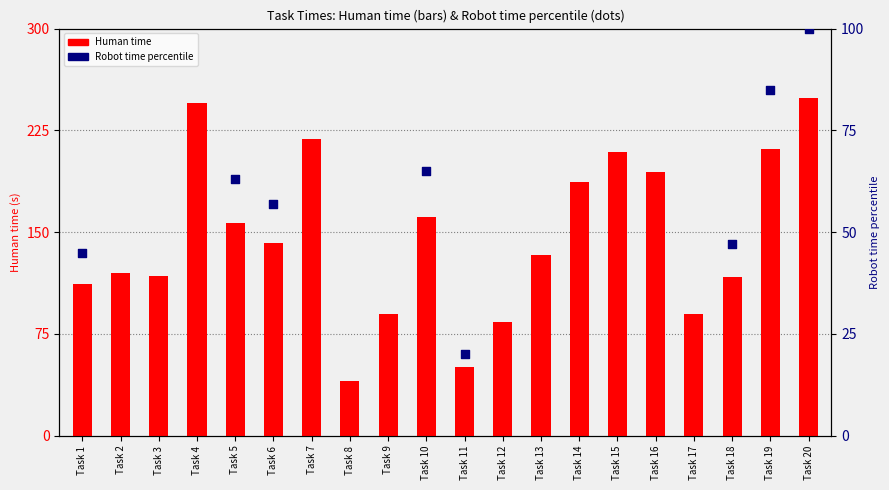

Which has a higher value, Task 11 or Task 7?

Task 7